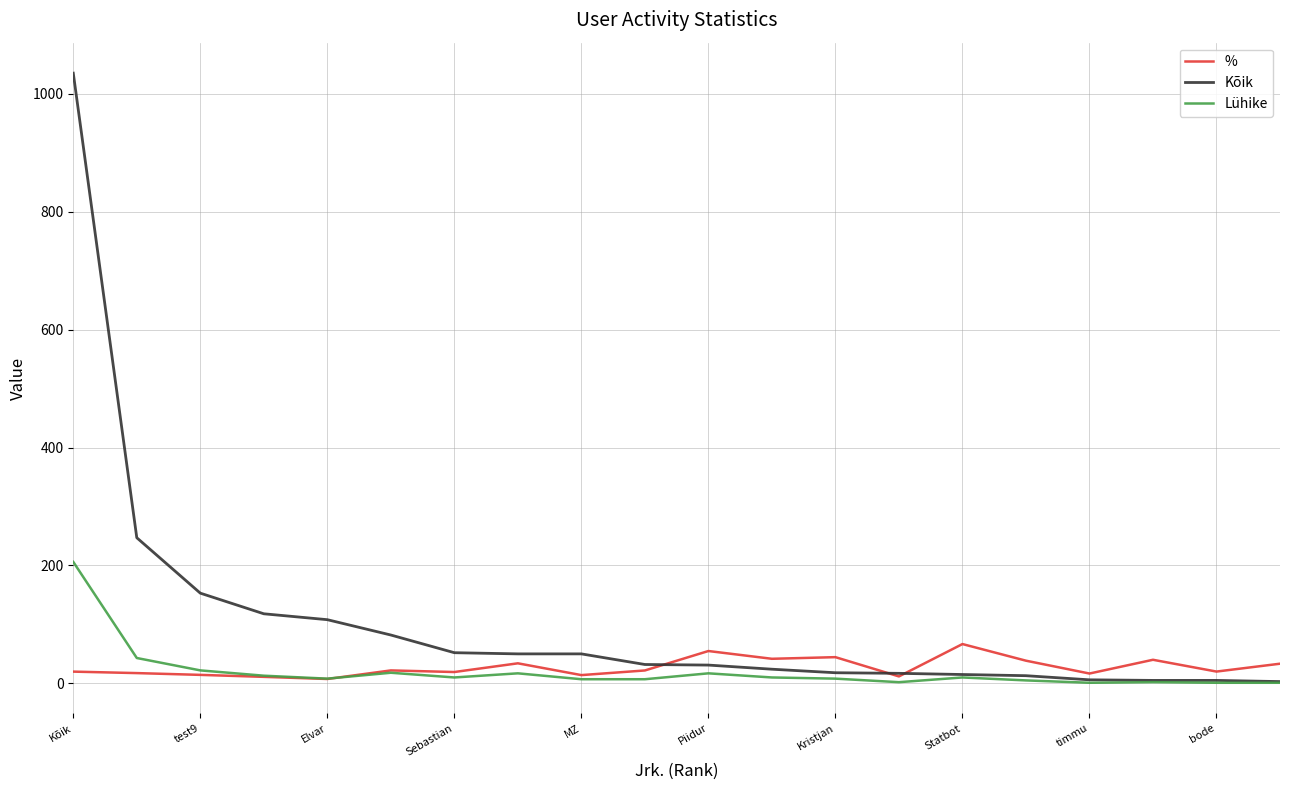

Which series has the widest spread of values?

Kõik